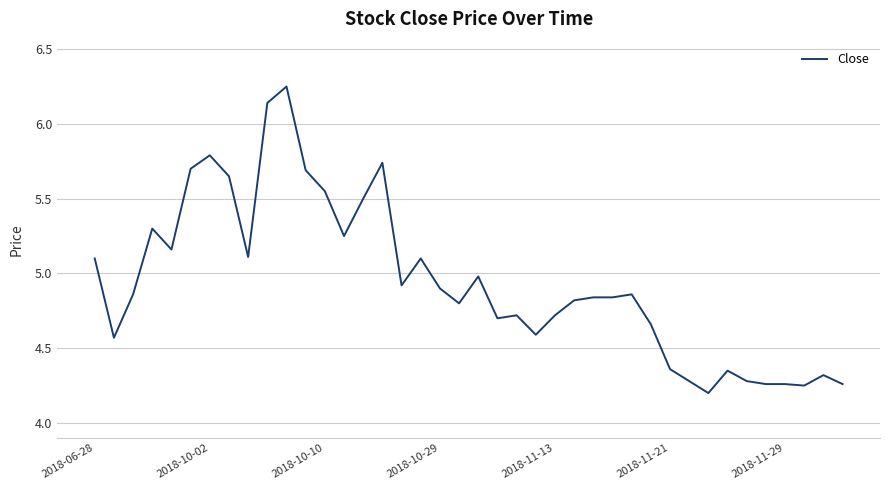

Does the chart display data point markers on the line(s)?

No